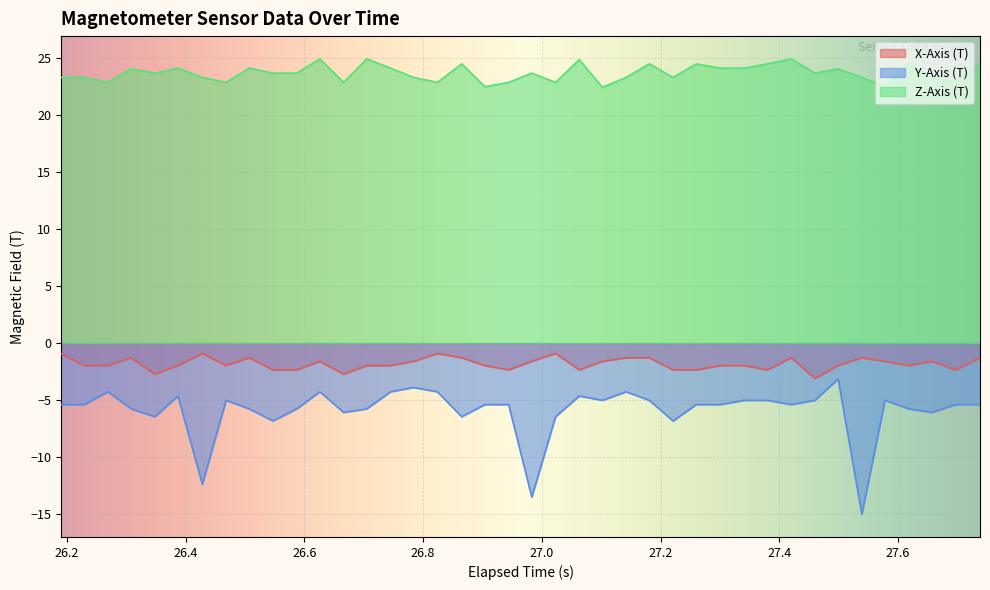

True or false: Y-Axis (T) and X-Axis (T) intersect in this chart.

False